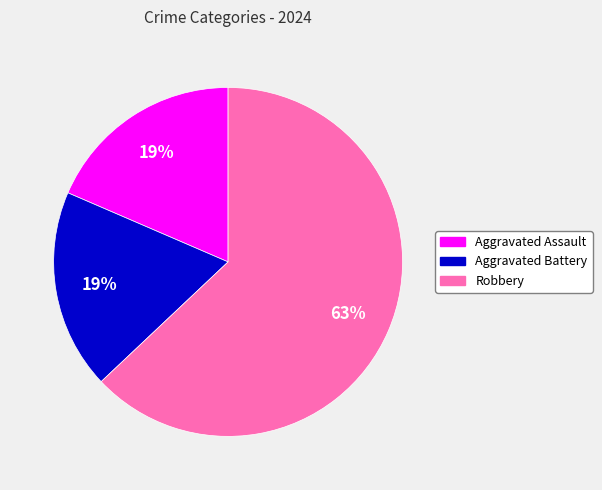

How many slices are in this pie chart?

3